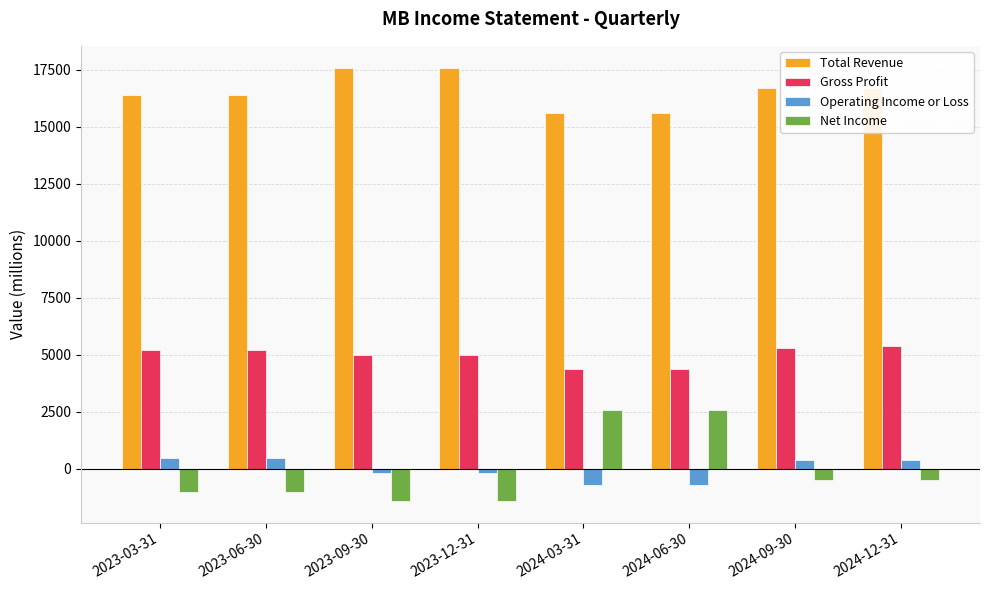

How many bars are there in total?

32